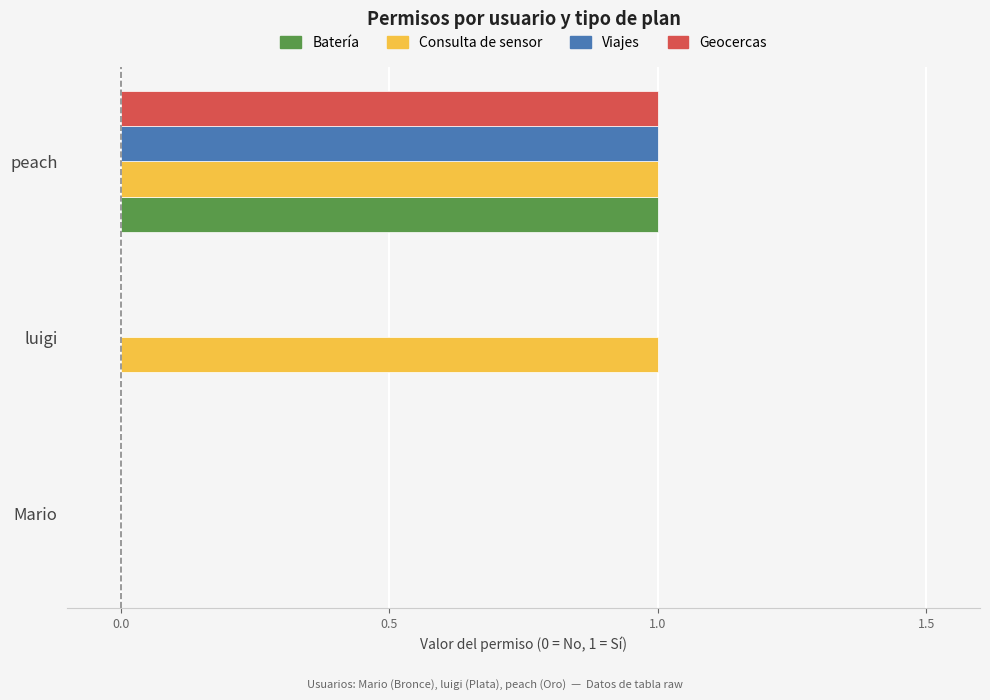

The Batería series shows 0 at Mario. True or false?

True